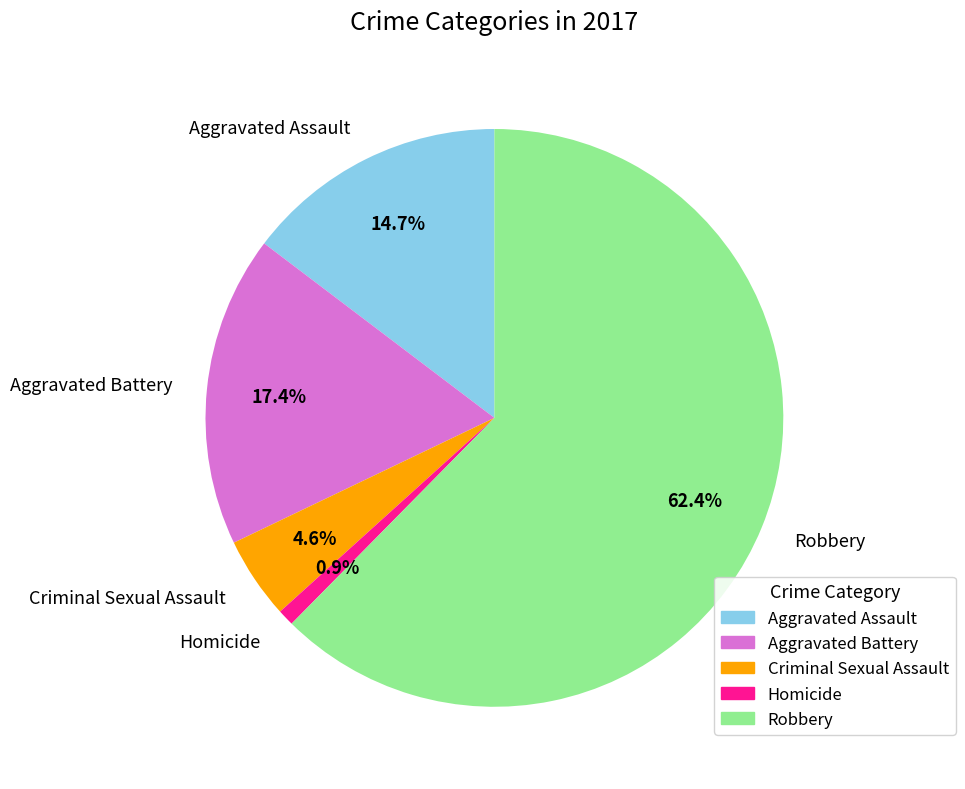

Which slice is the smallest?

Homicide